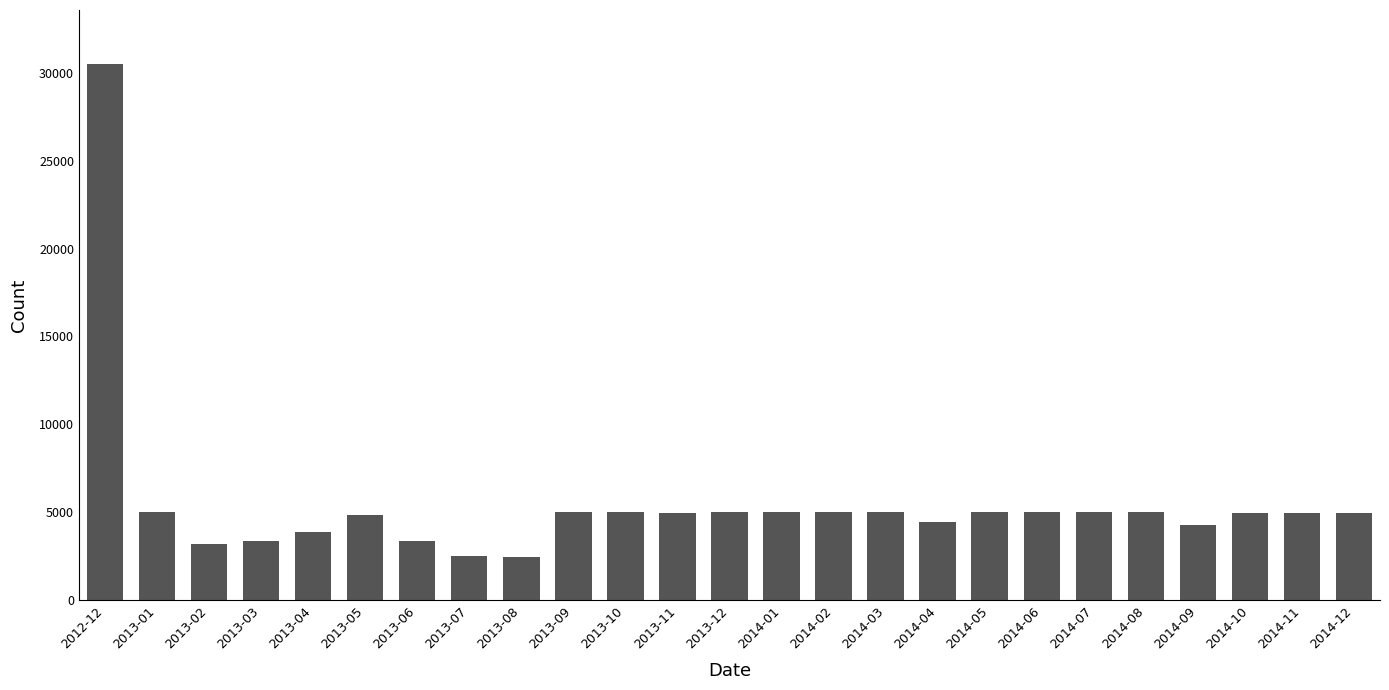

The chart shows a value of 4991 at 2013-01. True or false?

True